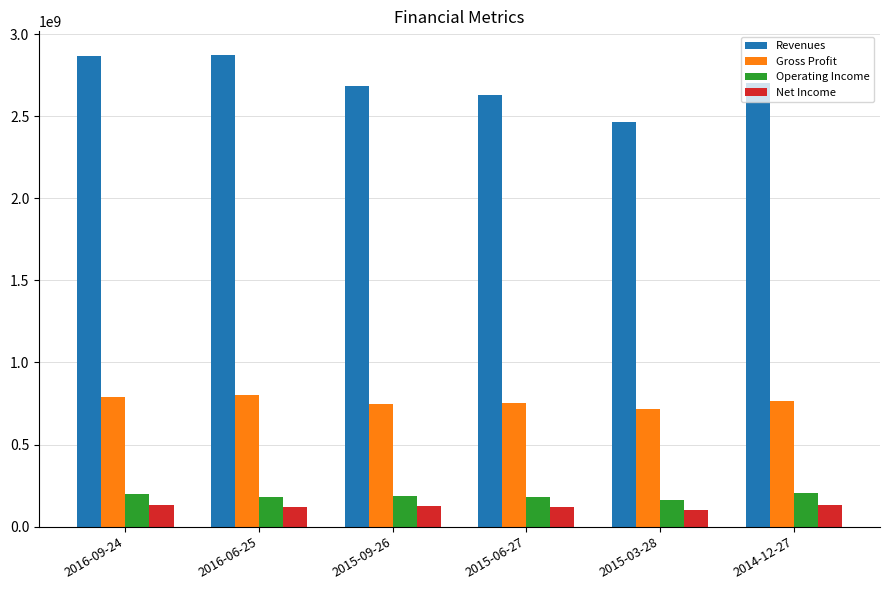

What is the maximum value shown in the chart?

2872630000